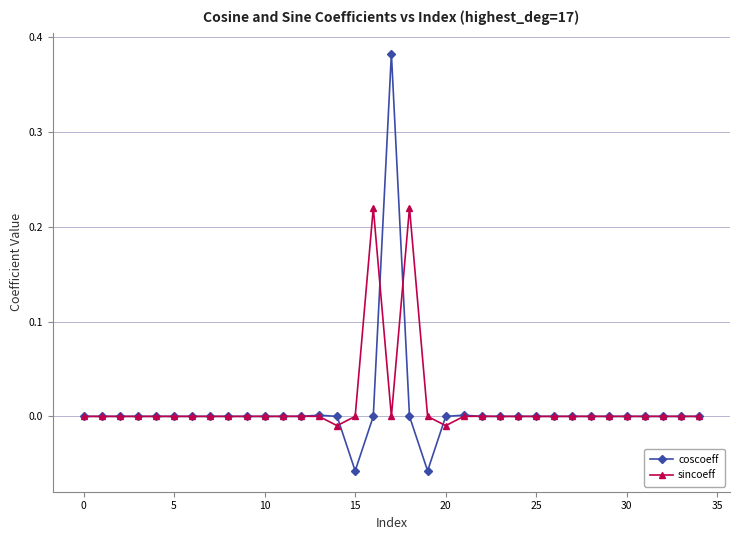

Does the chart display data point markers on the line(s)?

Yes